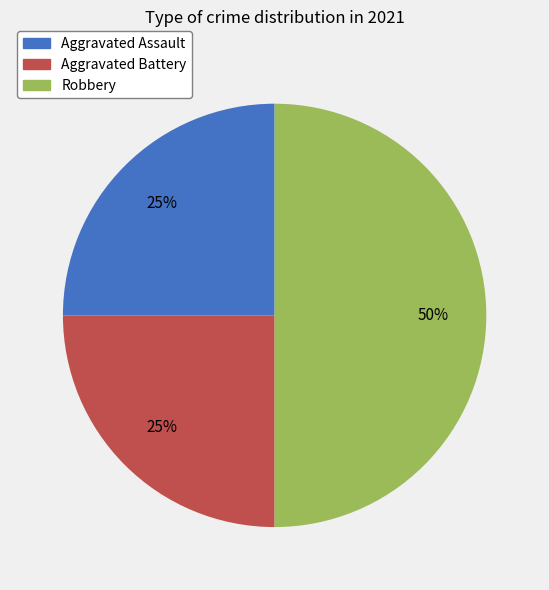

What percentage is the Robbery slice, to the nearest percent?

50%